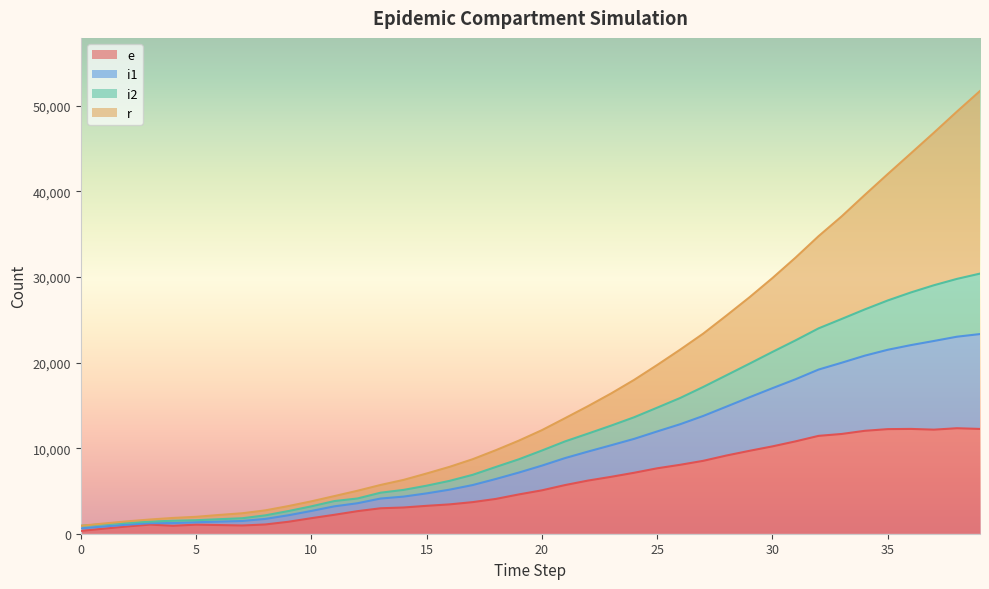

The e series shows 11435 at 32. True or false?

True